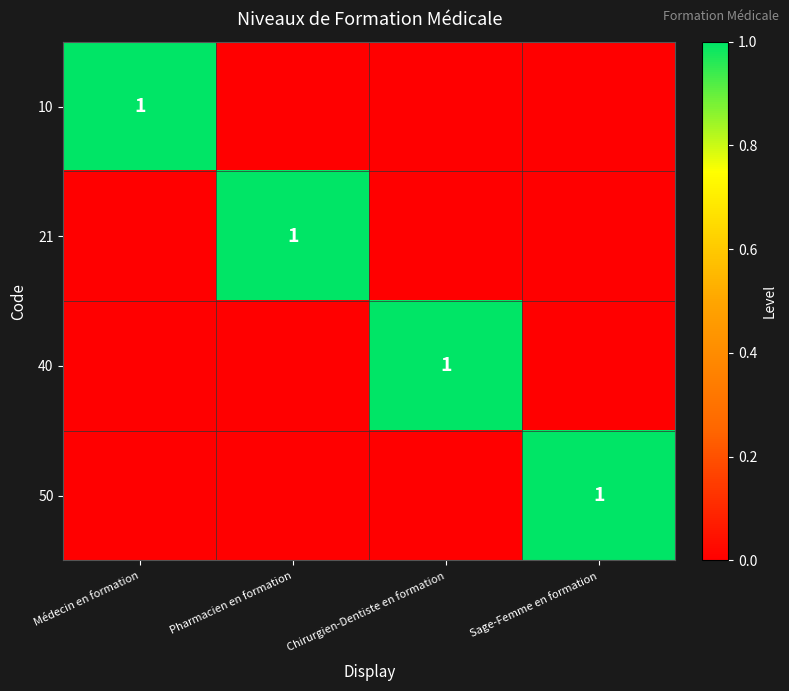

The 10 series shows 1 at Médecin en formation. True or false?

True